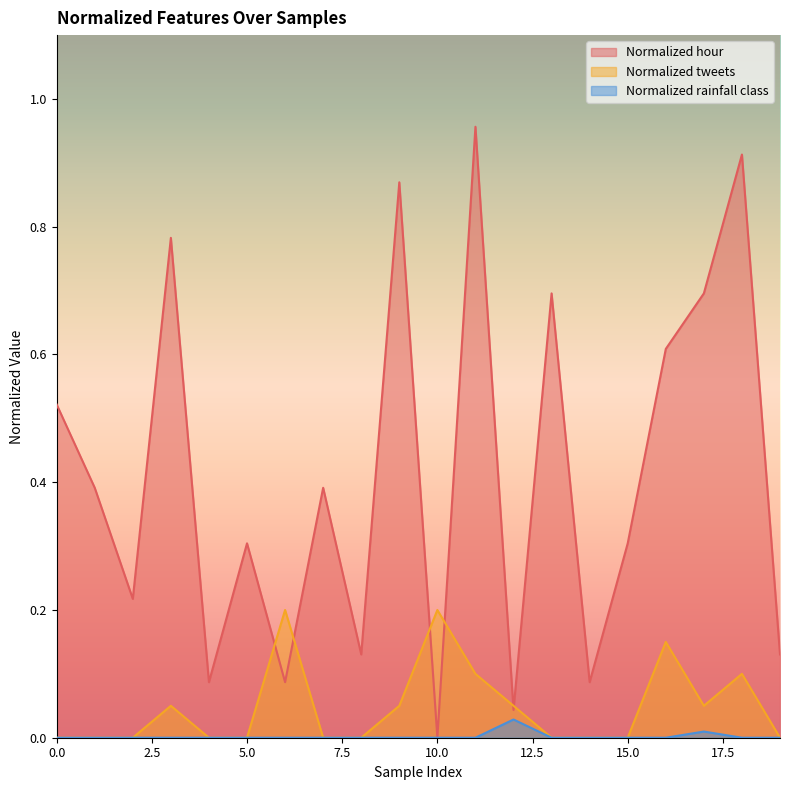

At which label does Normalized hour reach its minimum?

10.0